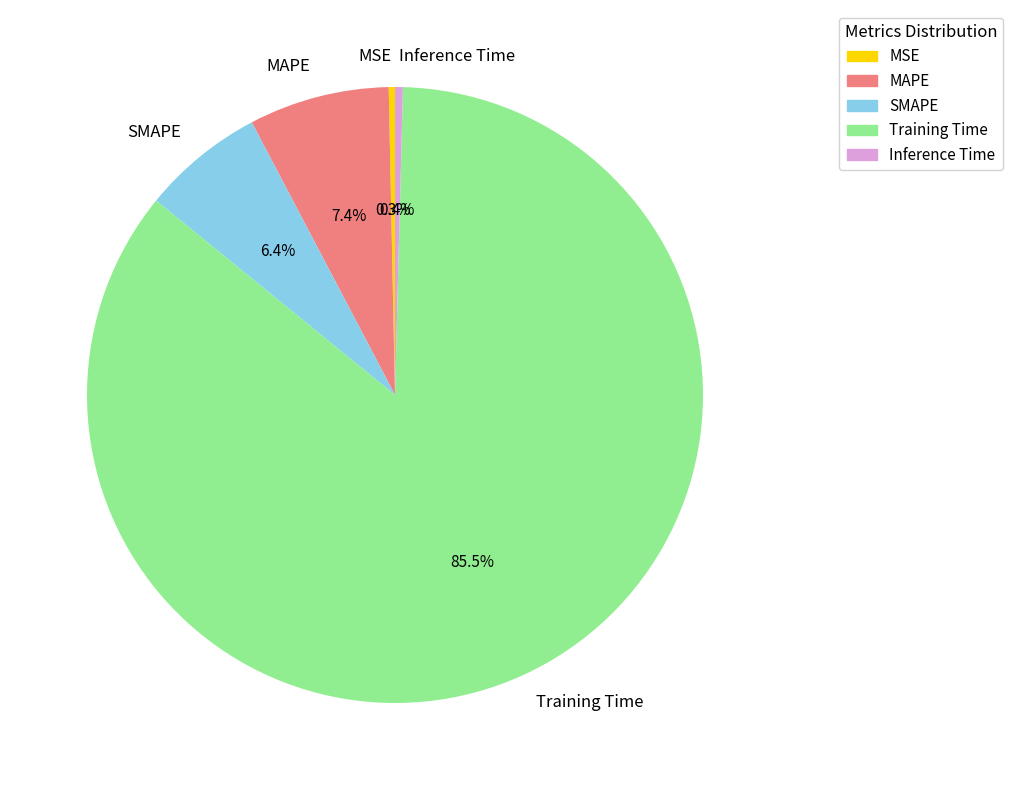

The Inference Time slice represents 0% of the pie. True or false?

True